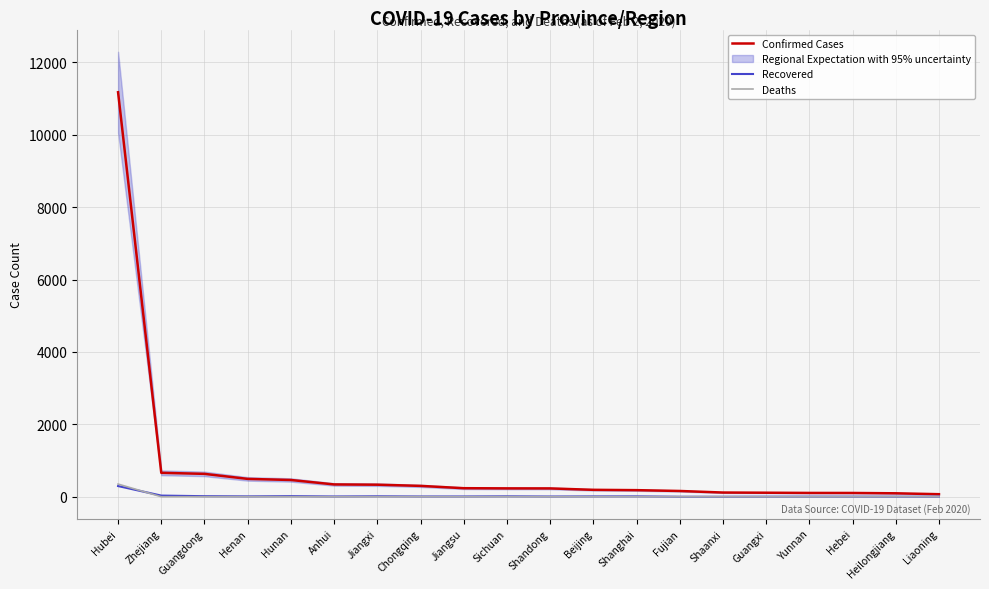

What is the difference between the Deaths values at Hebei and Anhui?

1